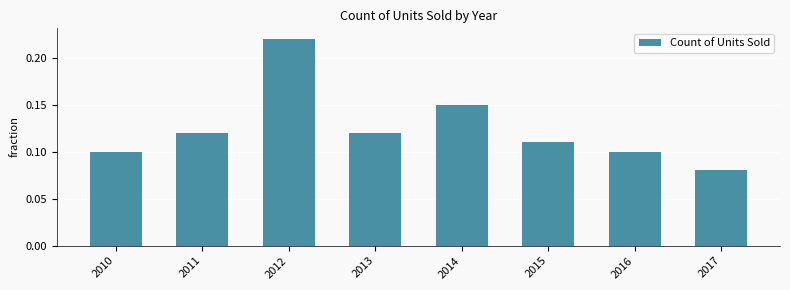

Which category has the highest value across all series?

2012